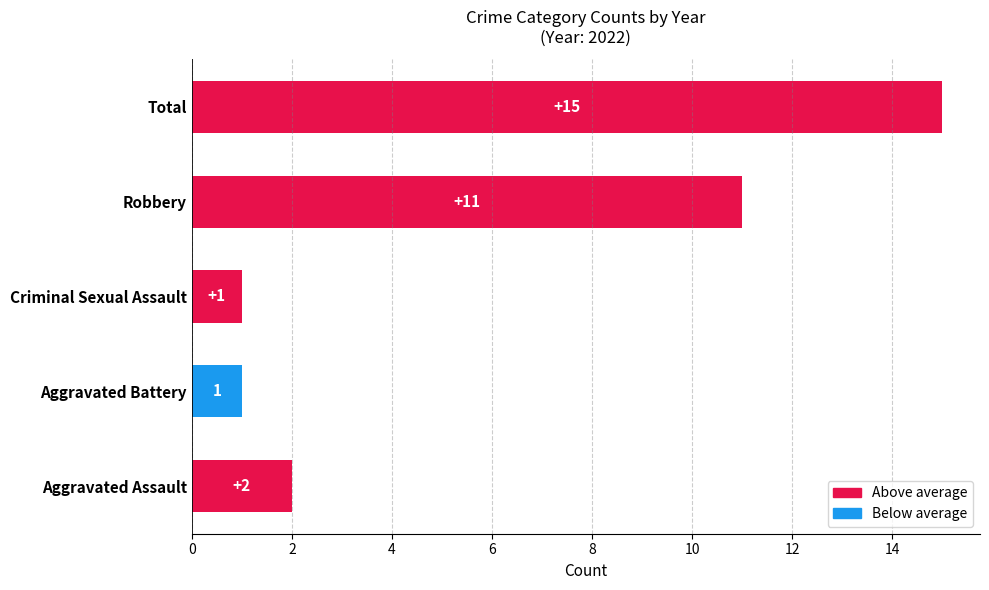

What is the average value?

6